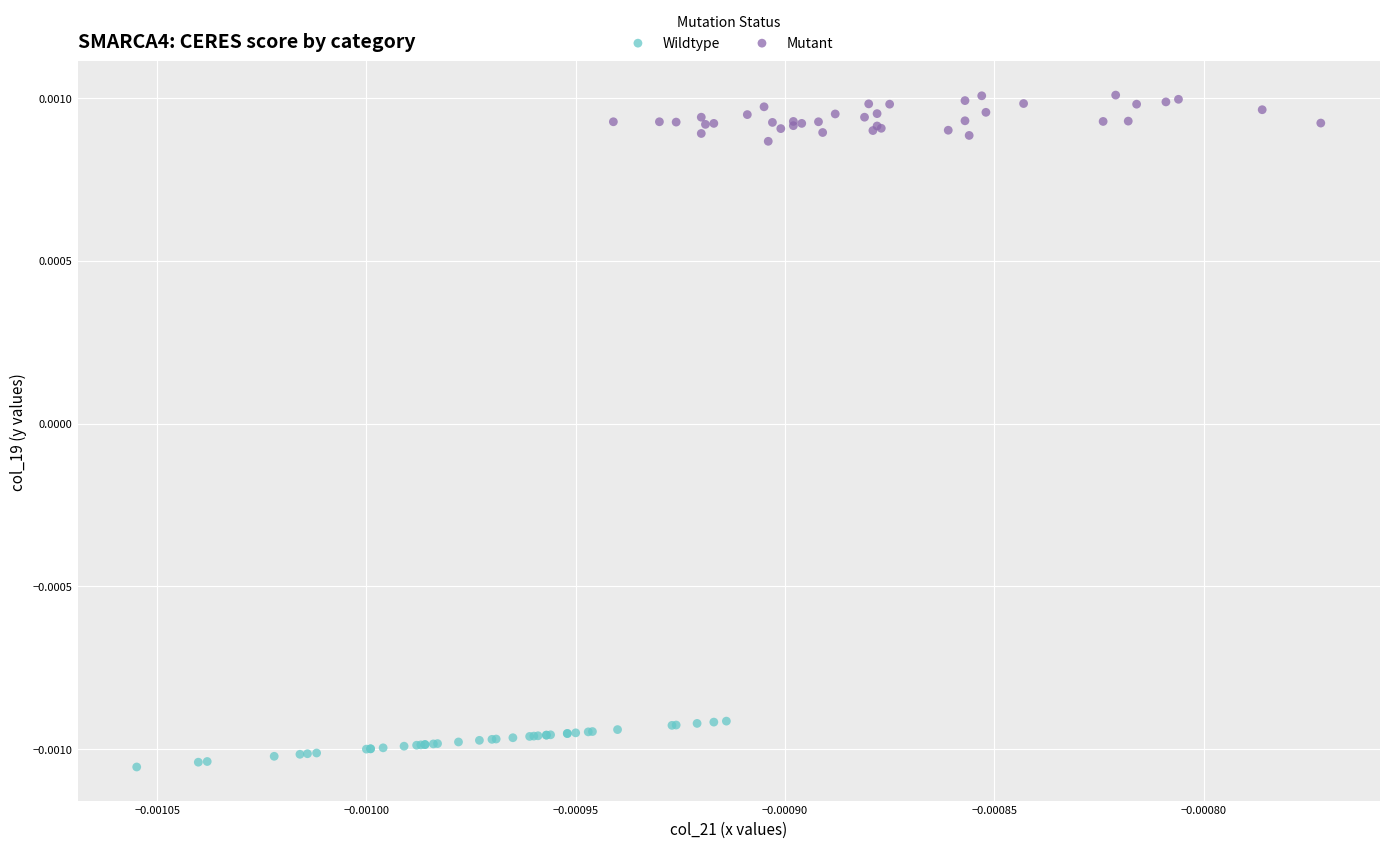

Which series reaches the minimum Y coordinate?

Wildtype